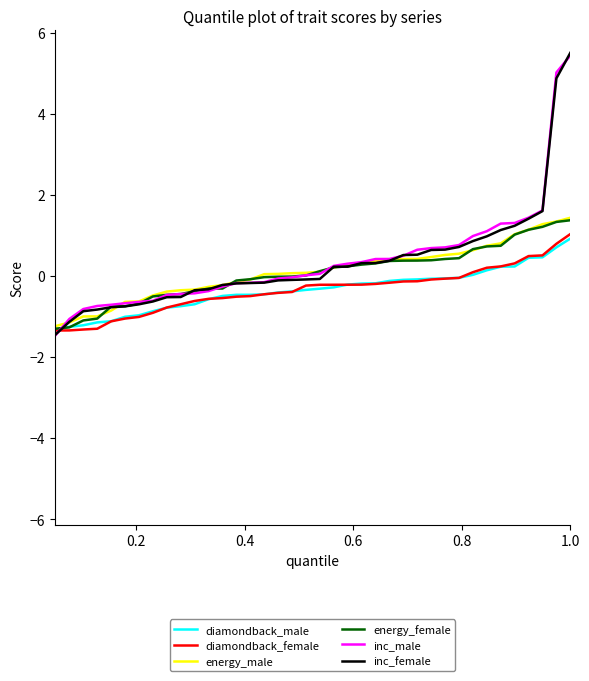

True or false: inc_male and diamondback_male cross at least once.

True